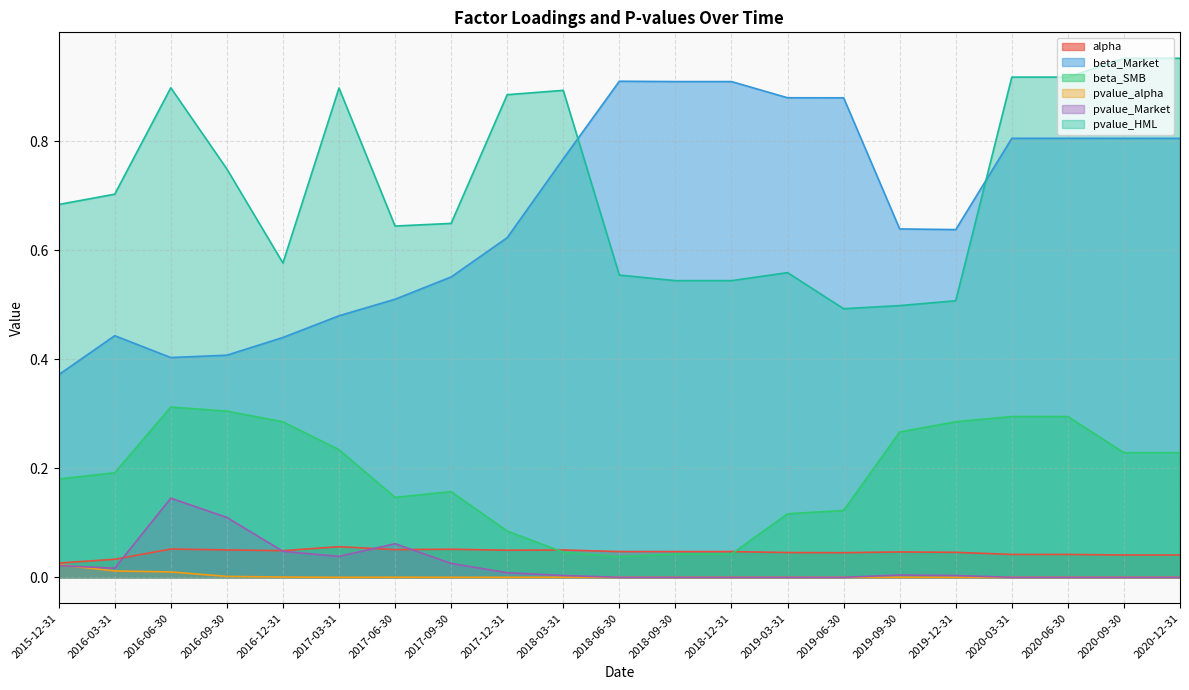

What is the sum of the alpha values at 2017-06-30 and 2016-09-30?

0.1